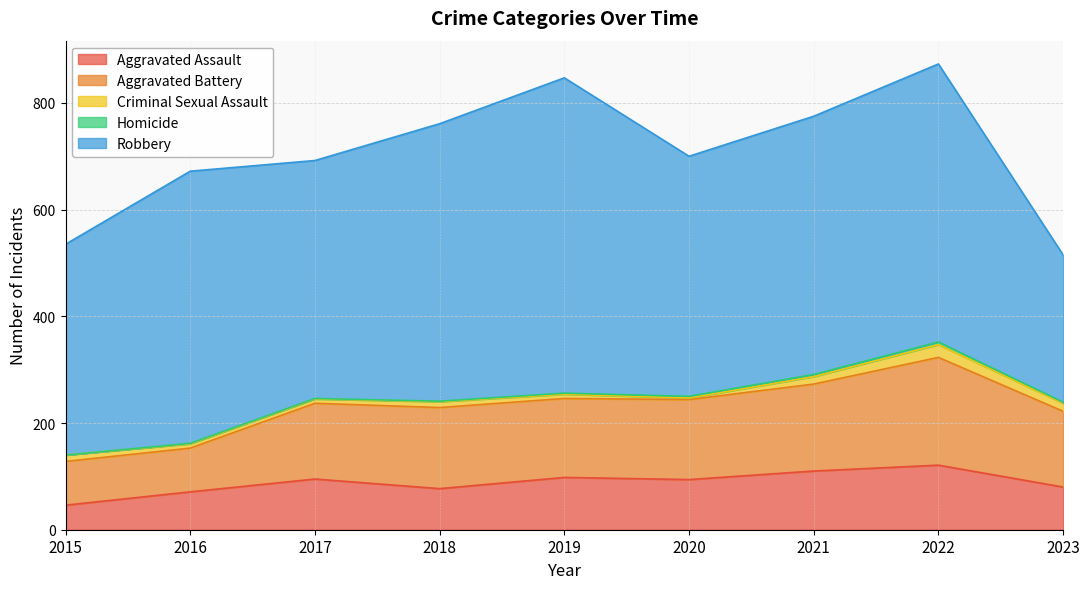

How many distinct data groups are displayed?

5